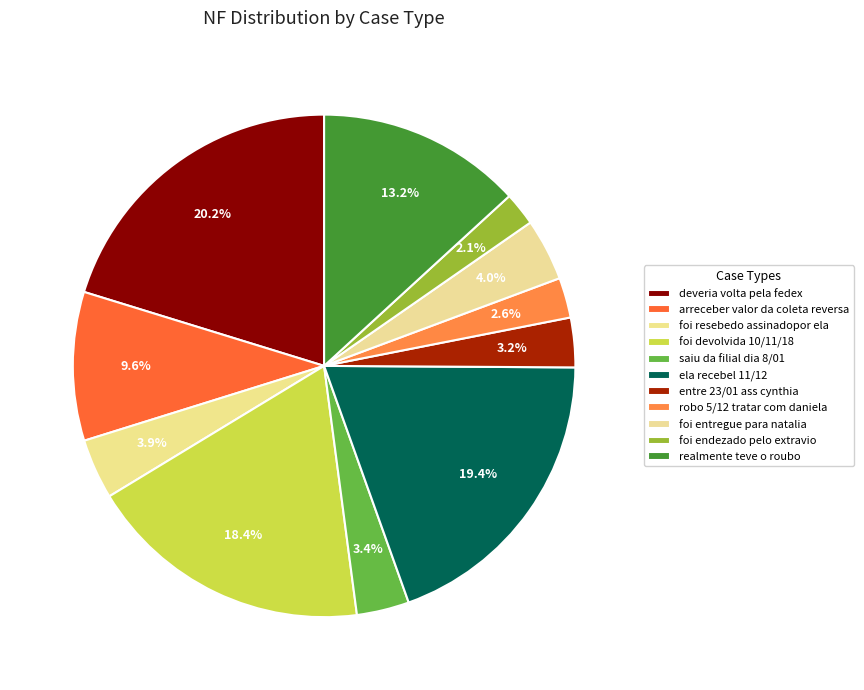

Does any single category account for the majority?

No